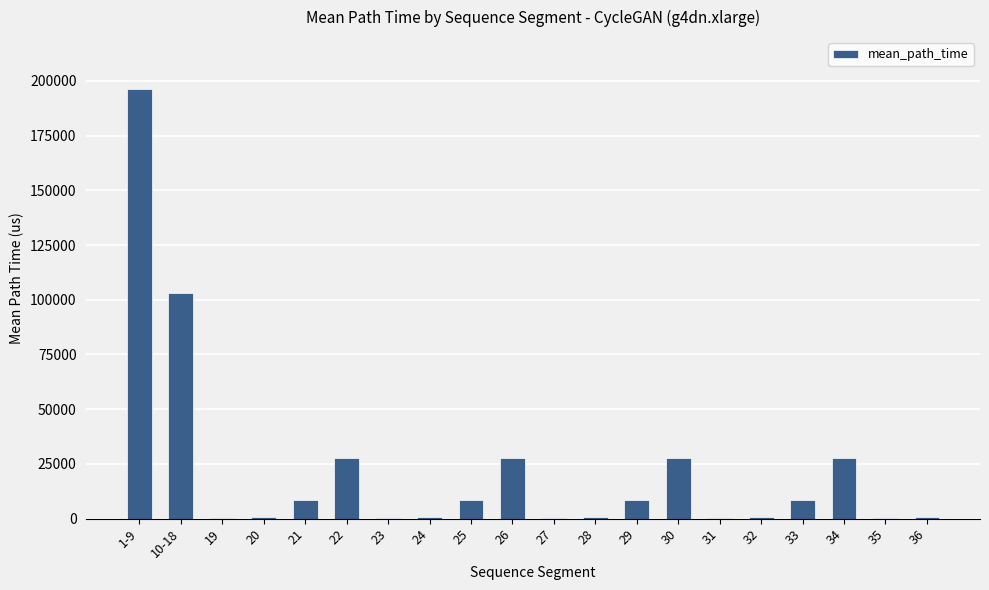

Which label corresponds to the largest value in the chart?

1-9